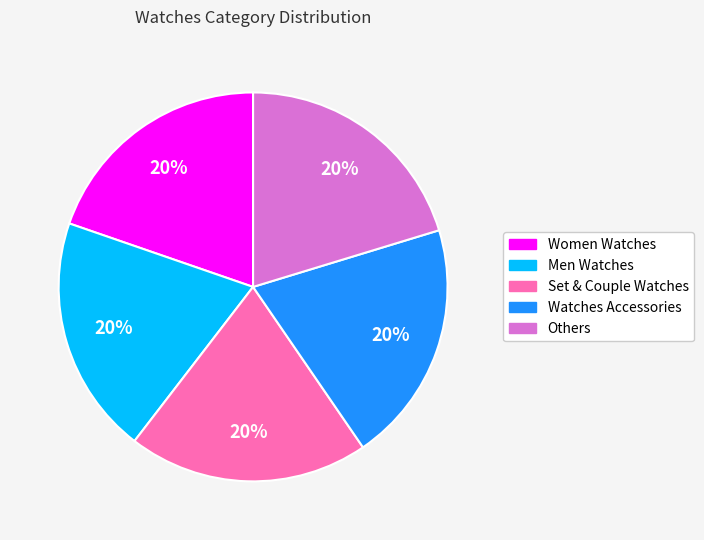

How many segments does this pie chart have?

5